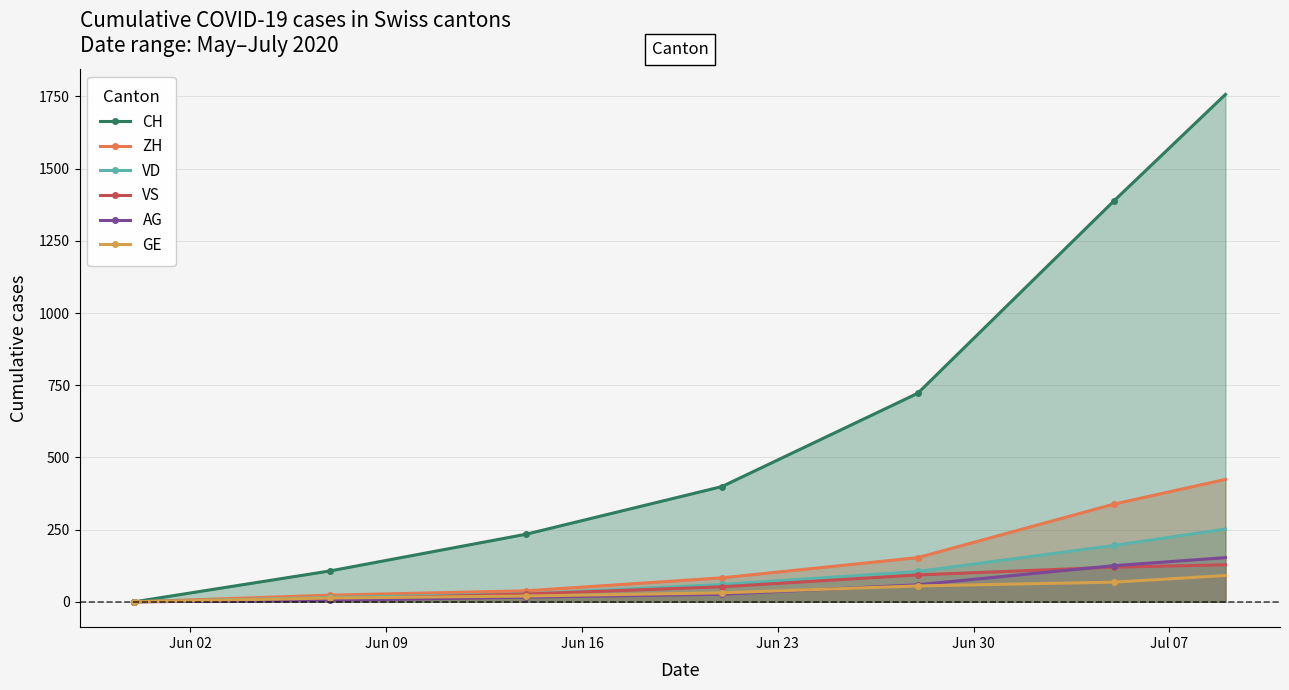

Which series has the widest spread of values?

CH